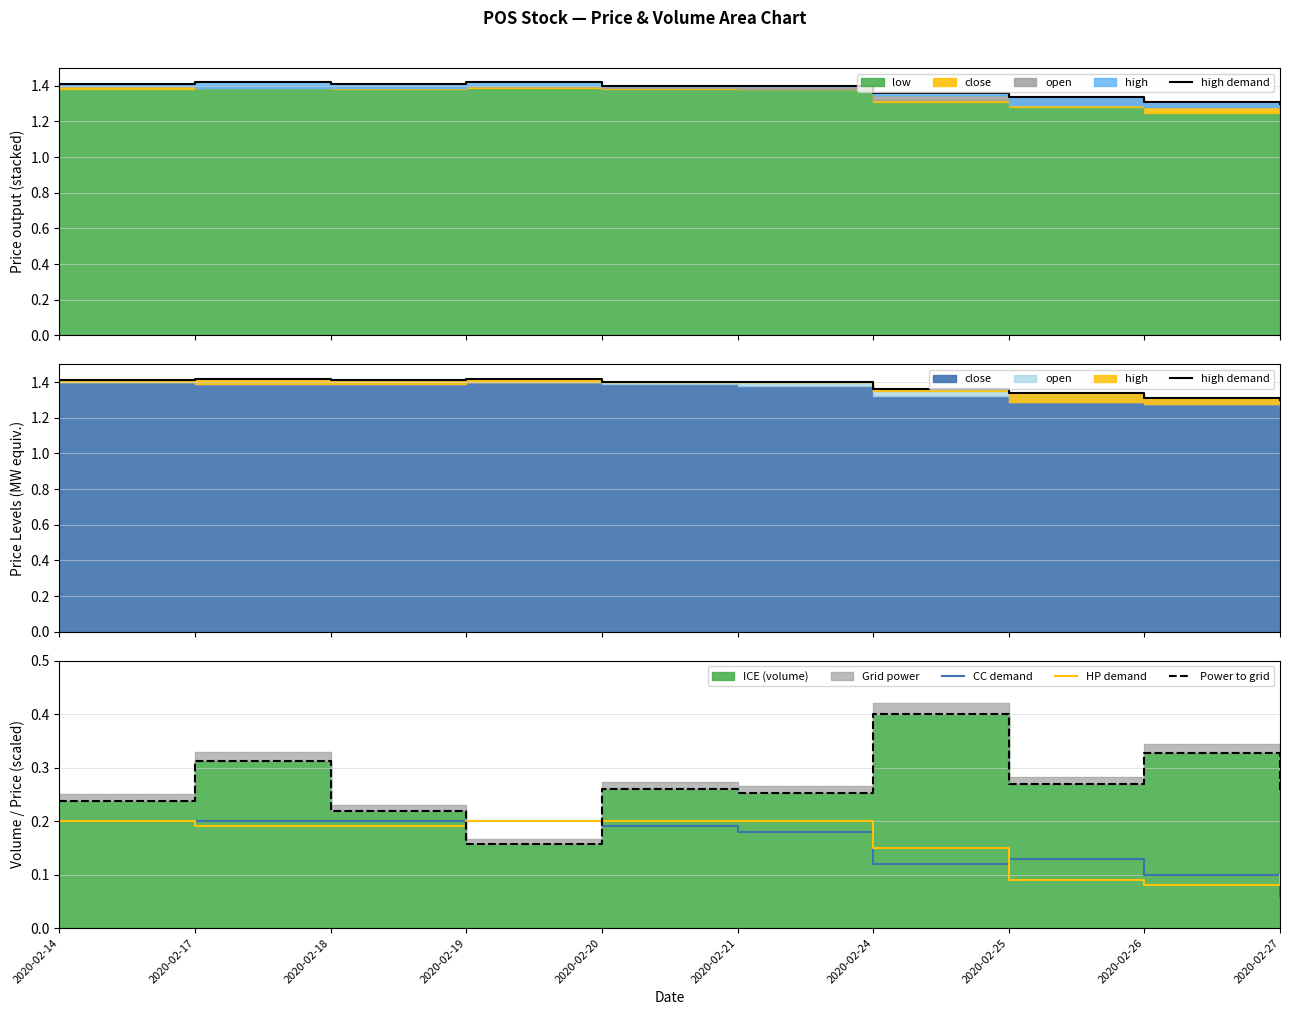

What is the total value across all series at 2020-02-24?

2.0